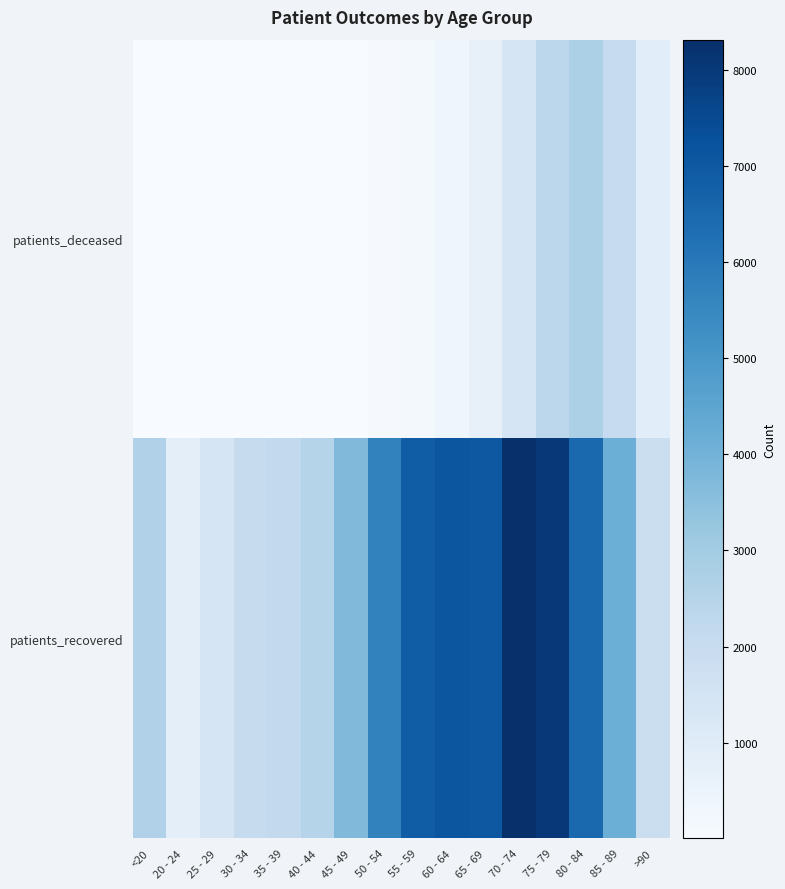

List the series in order of their overall mean, lowest first.

patients_deceased, patients_recovered